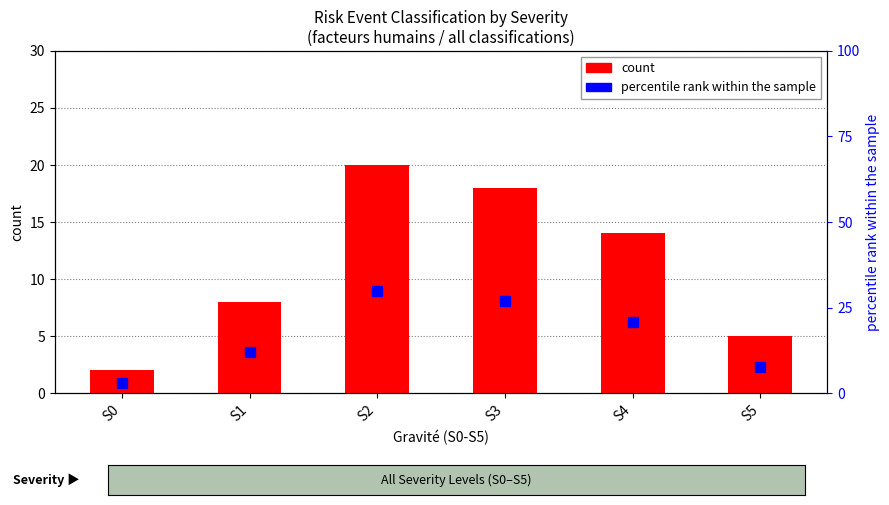

Reading left to right, transcribe all the data shown in this chart.

count: S0=2.0	S1=8.0	S2=20.0	S3=18.0	S4=14.0	S5=5.0
percentile rank within the sample: S0=3.0	S1=11.9	S2=29.9	S3=26.9	S4=20.9	S5=7.5